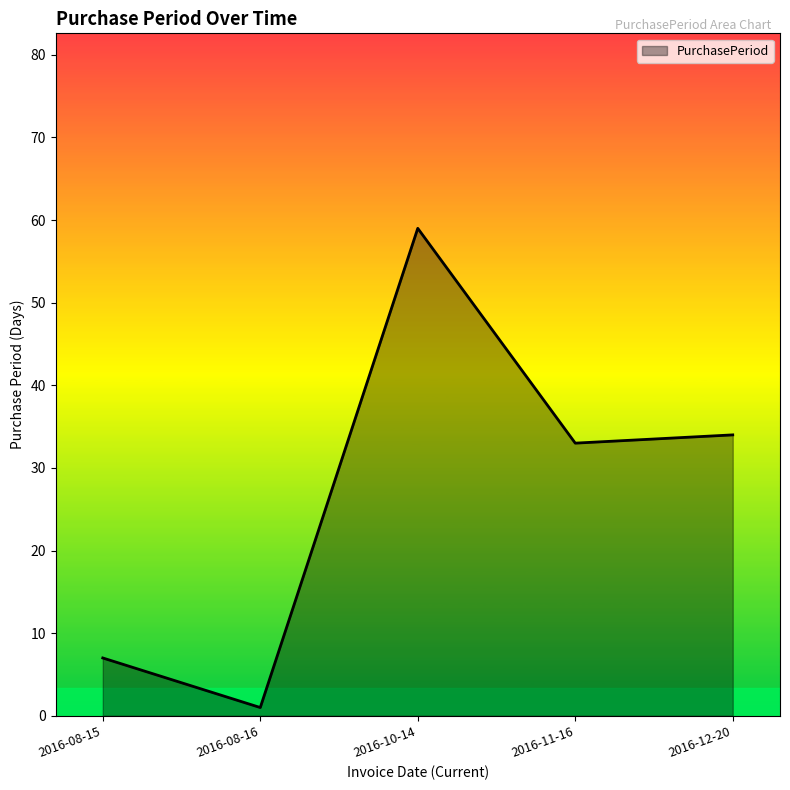

True or false: the data has more than 0 interior local peaks.

True